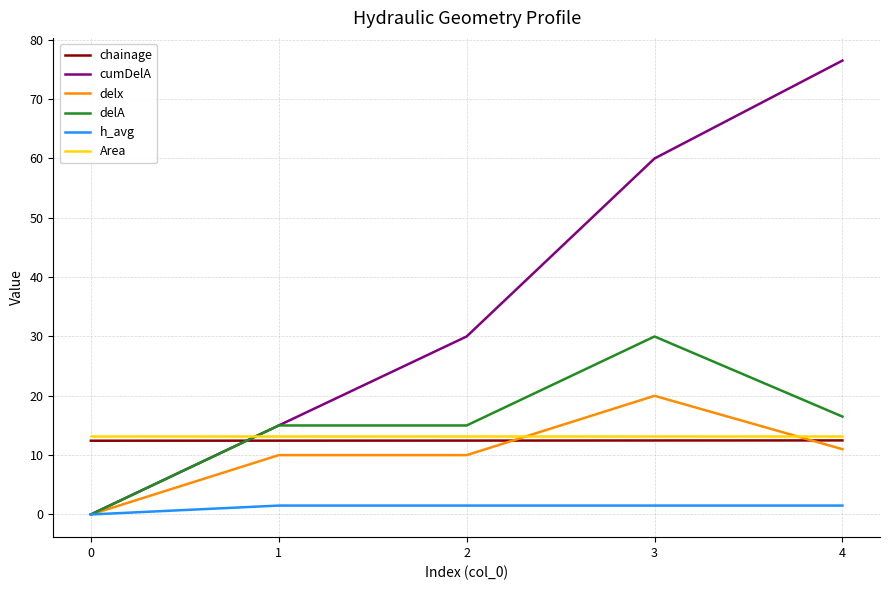

True or false: cumDelA has more than 0 points higher than both neighbors.

False